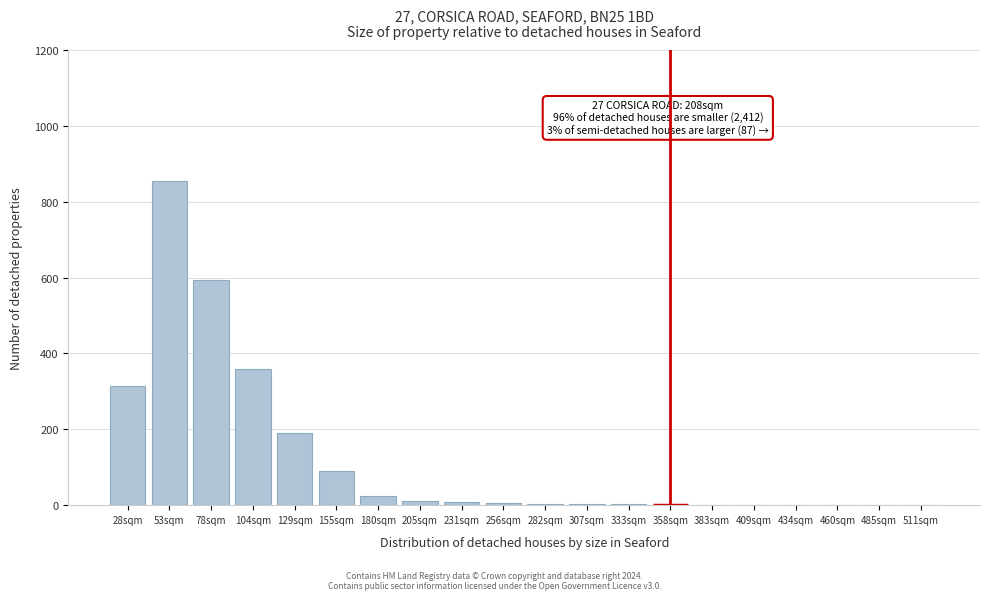

Where is the data nearest to the value 428?

104sqm